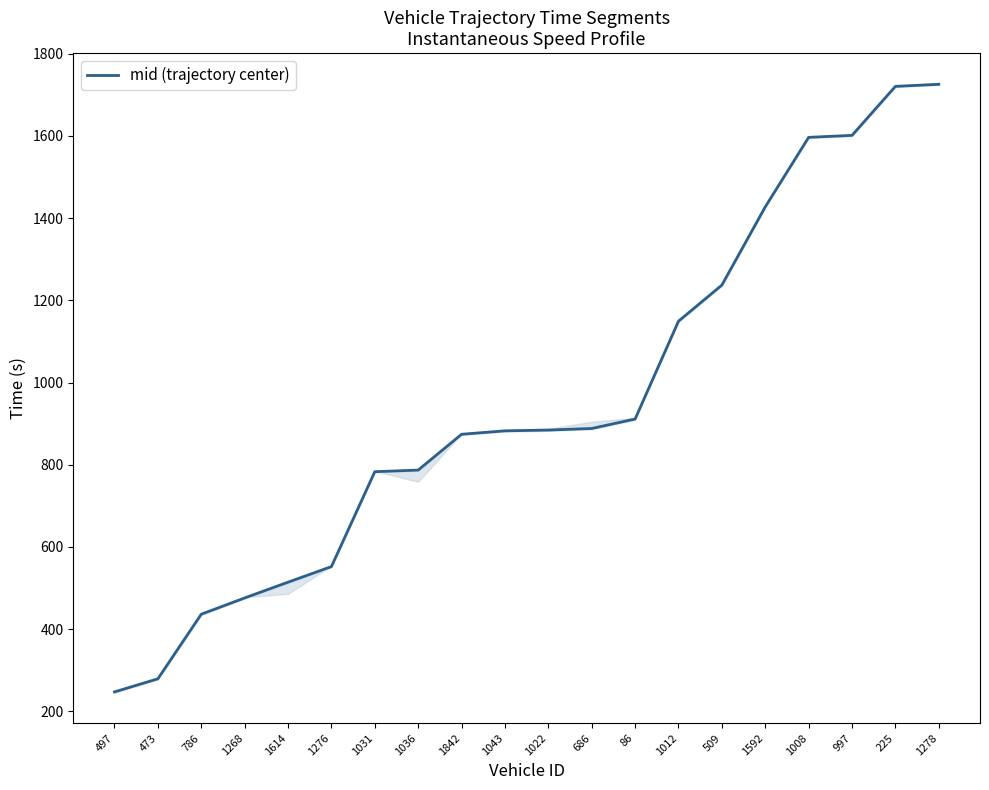

True or false: the data has more than 2 interior local peaks.

False